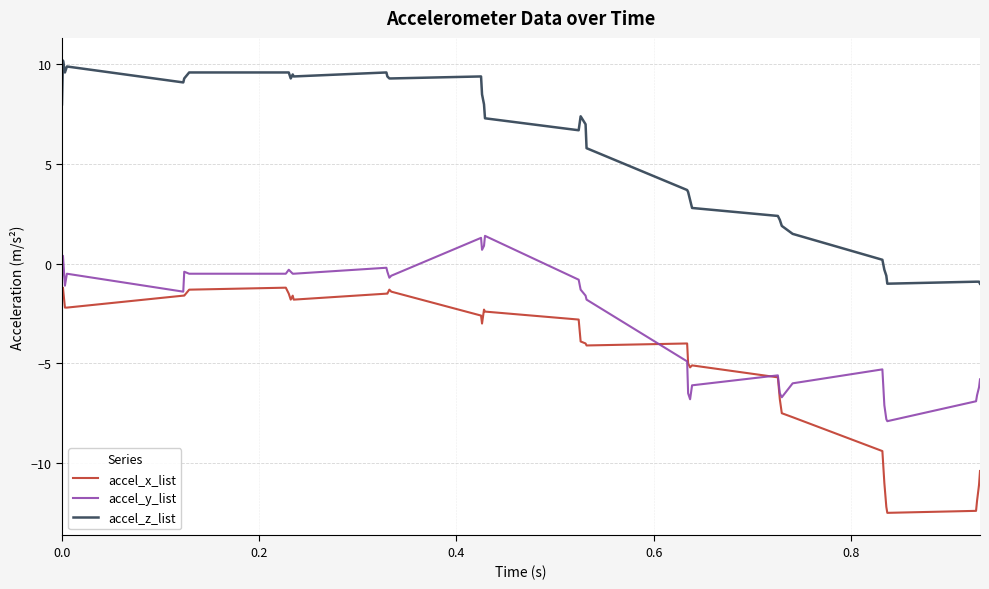

Which series has the largest total across all categories?

accel_z_list